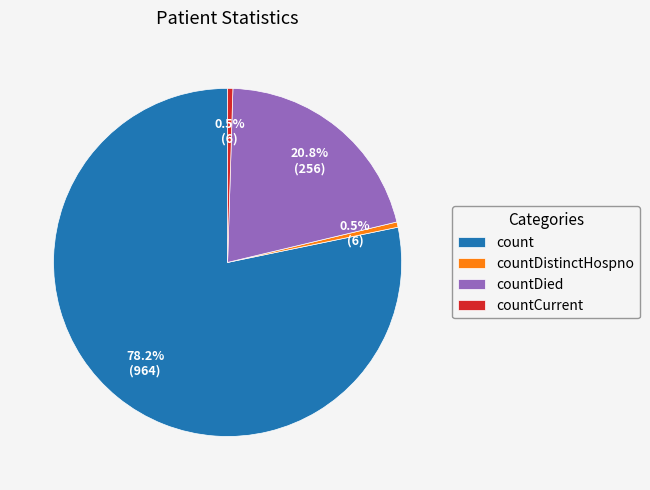

True or false: countDied accounts for 21% of the total.

True